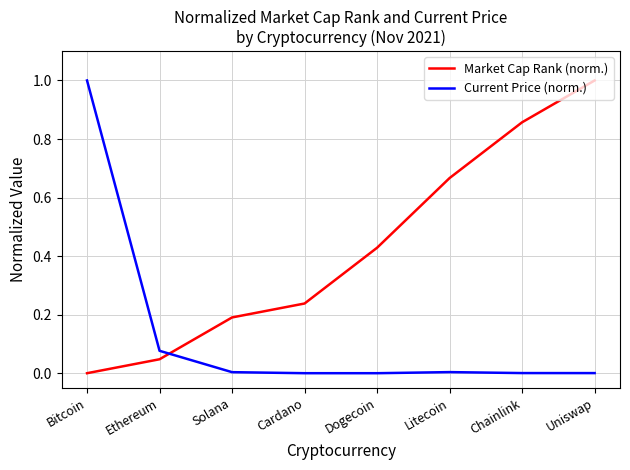

What position from the left is Bitcoin?

1